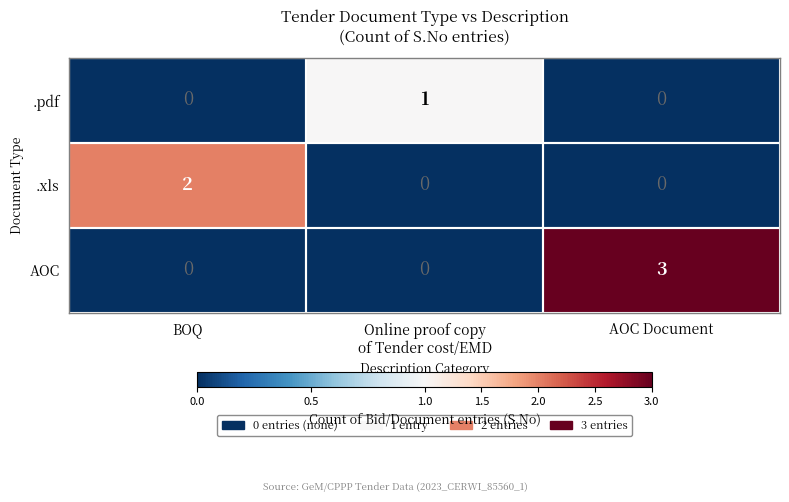

List the series in order of their overall mean, highest first.

AOC, .xls, .pdf